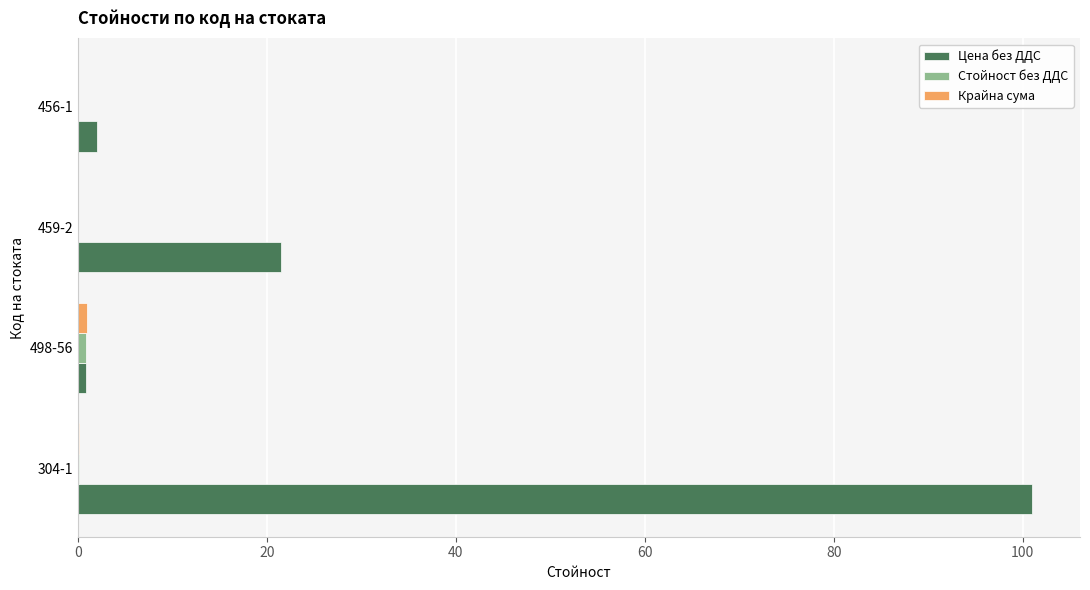

Which series has the widest spread of values?

Цена без ДДС